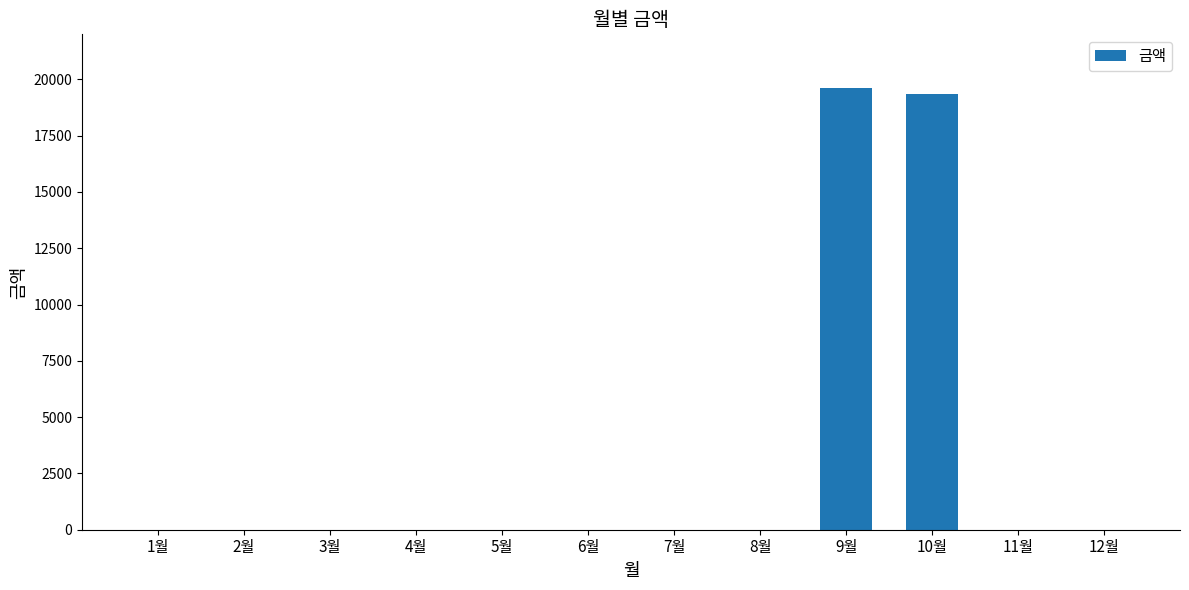

The value at 6월 is 0. True or false?

True